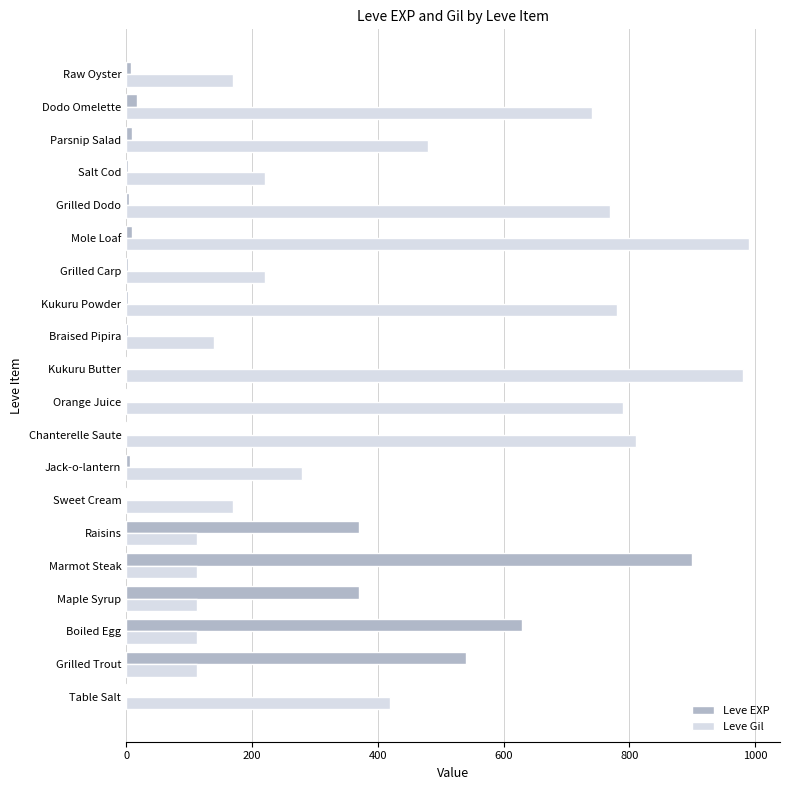

At which label does Leve EXP reach its peak?

Marmot Steak